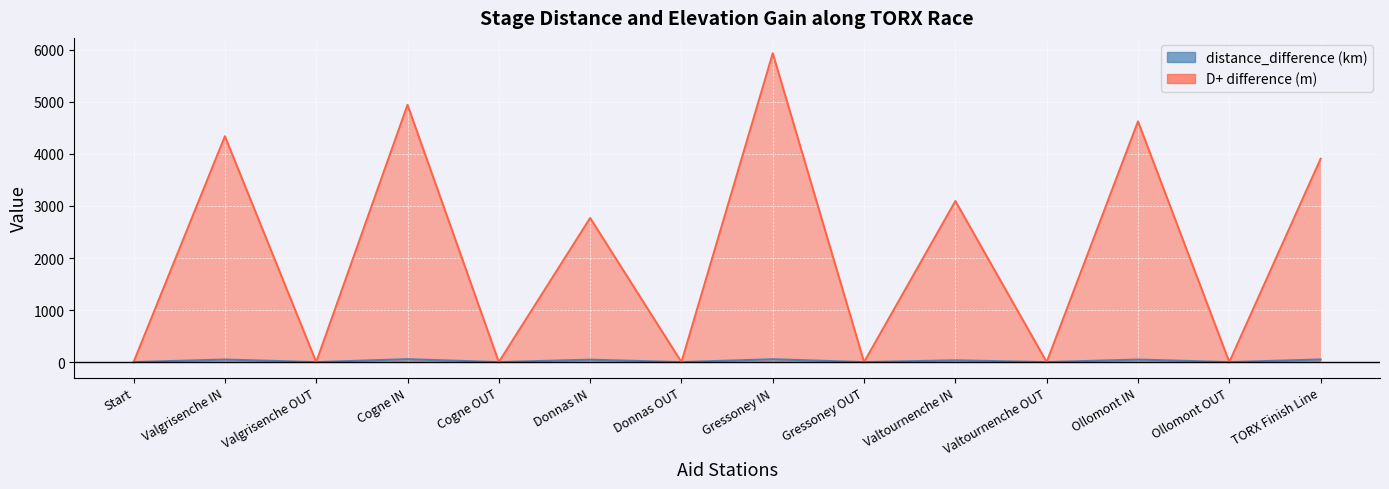

What is the difference between the second highest and second lowest values in the distance_difference (km) series?

54.2